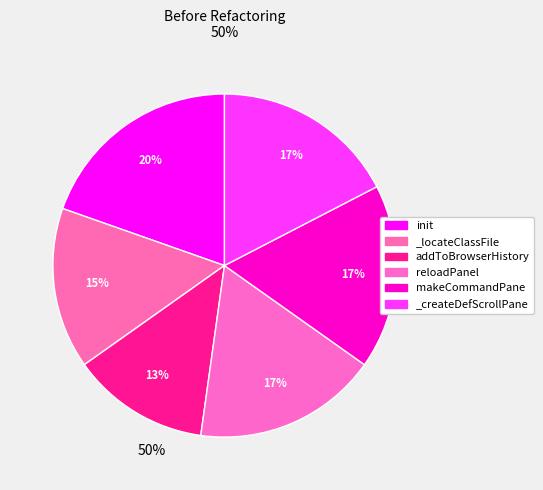

The addToBrowserHistory slice represents 5% of the pie. True or false?

False